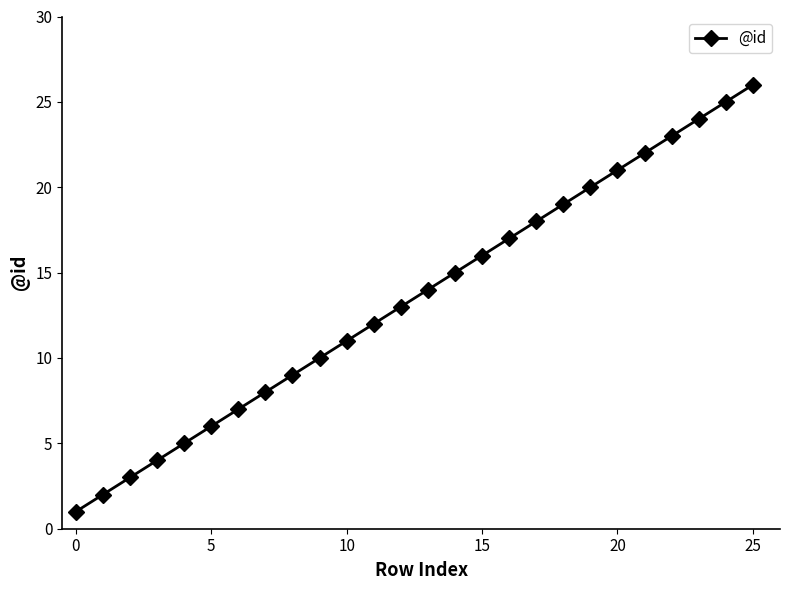

Is this an area chart (filled region under the line)?

No